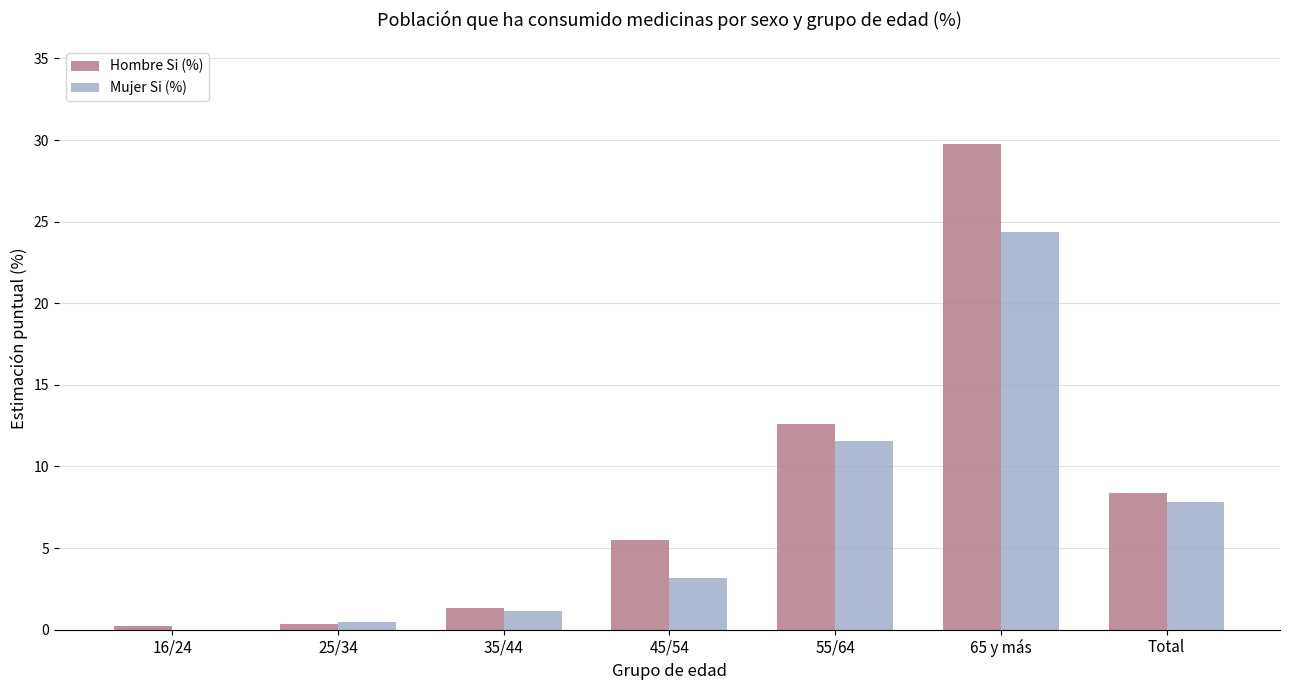

How many groups of bars are there?

7